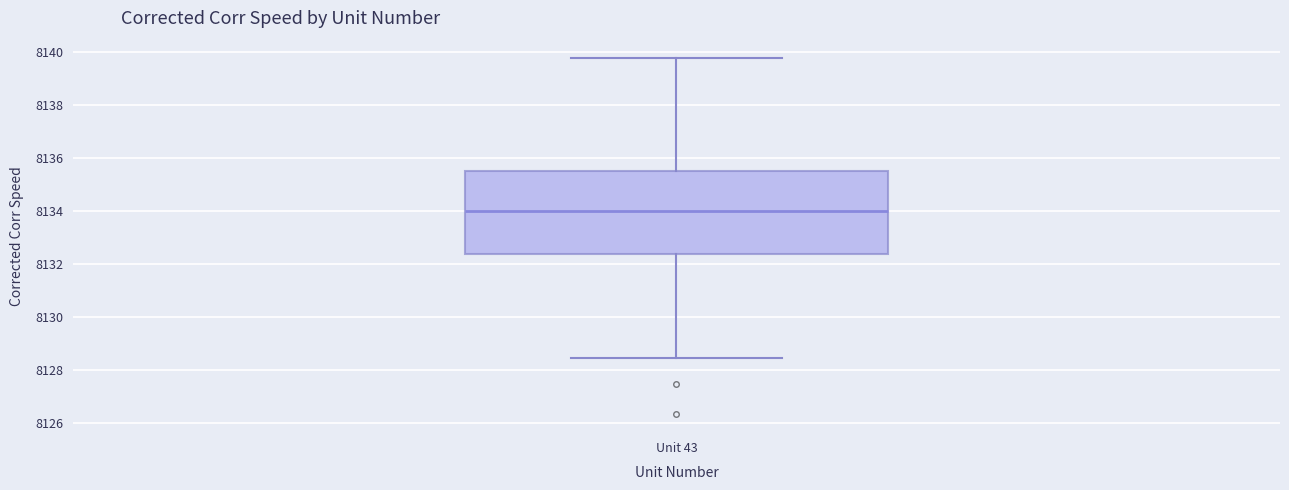

Read this box plot against the y-axis: the position of the median line, the range covered by the box, and the ends of both whiskers. The values are not printed on the chart, so give them approximately, as read against the axis.

median 8134.0, box 8132.4 to 8135.4, whiskers 8128.4 to 8139.8